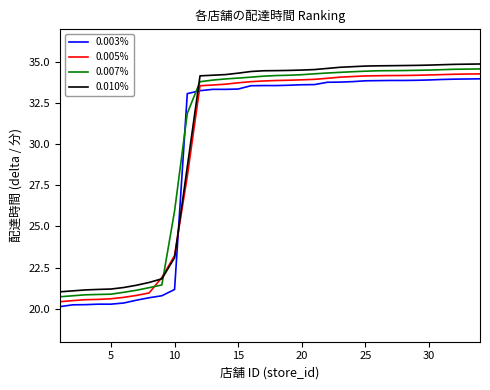

What is the sum of all 0.003% values?

1012.6